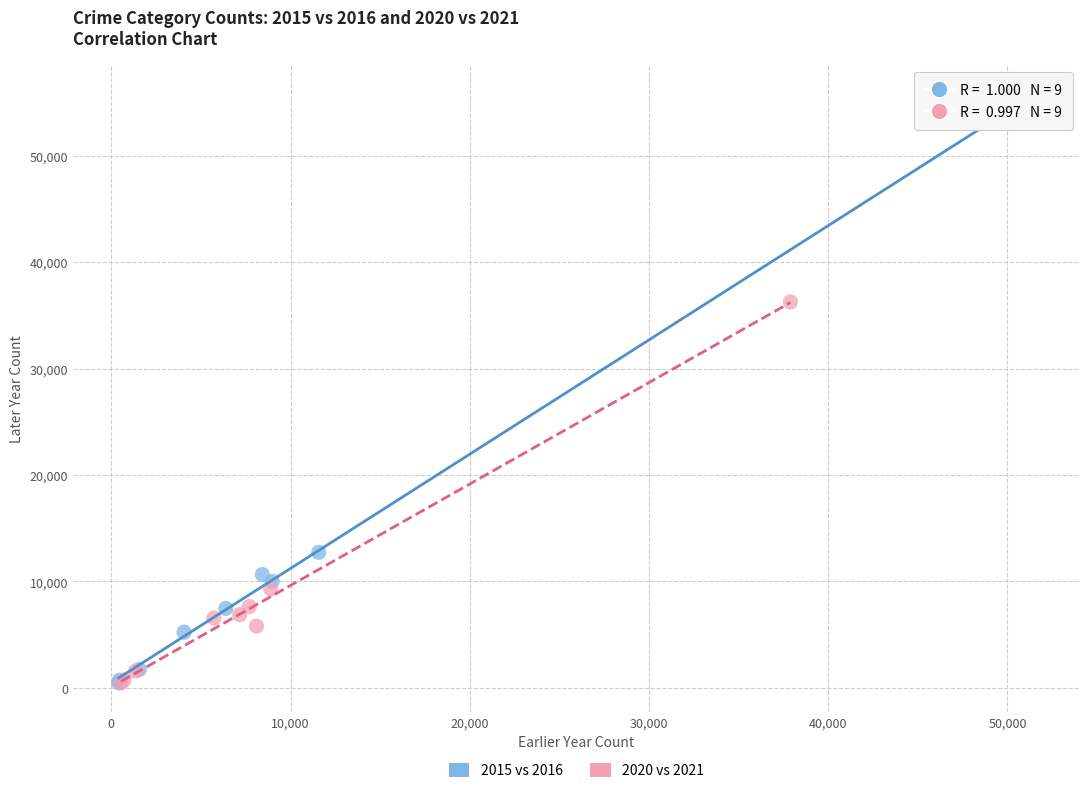

Which series has the widest spread of Y values?

2015 vs 2016